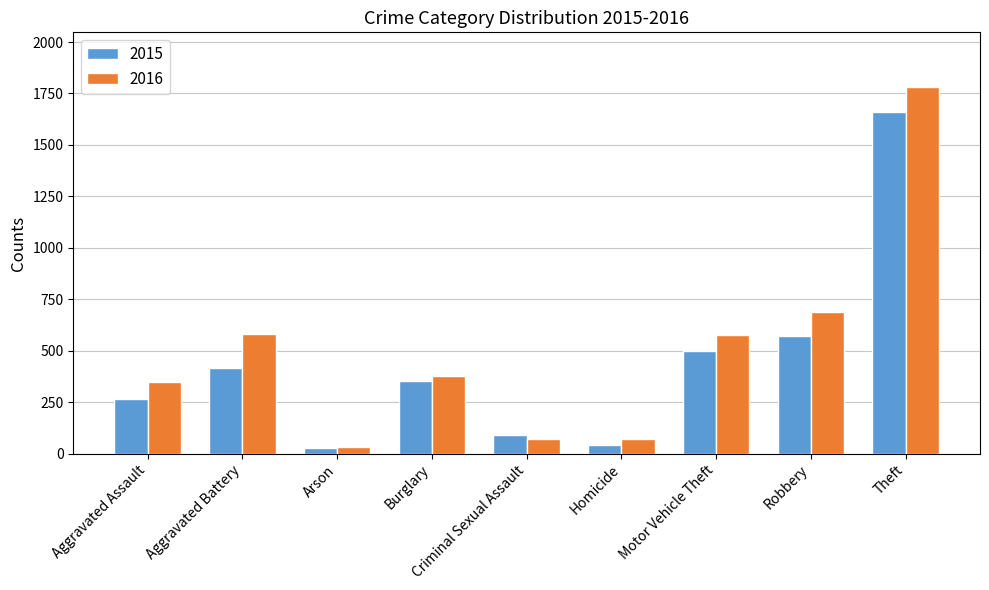

What is the lowest value of the 2015 series?

29